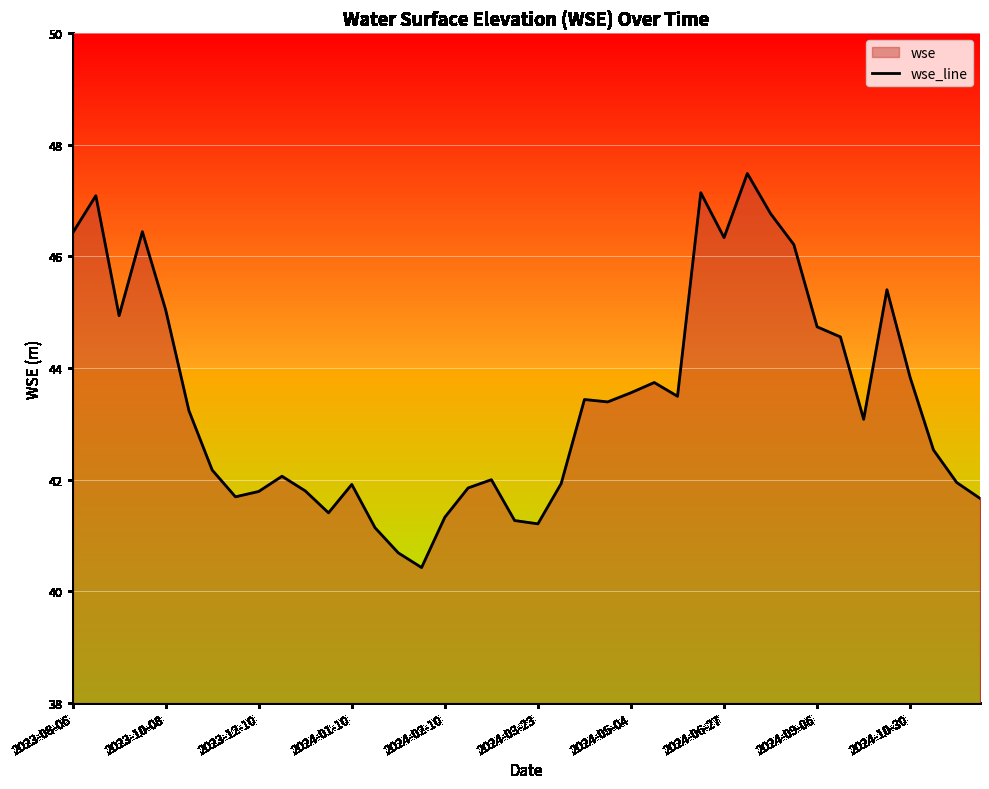

What is the minimum value shown in the chart?

40.4